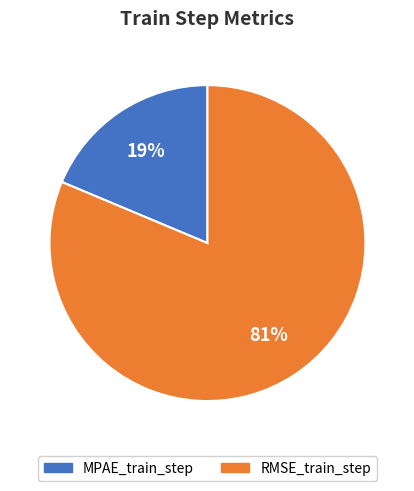

True or false: MPAE_train_step accounts for 19% of the total.

True